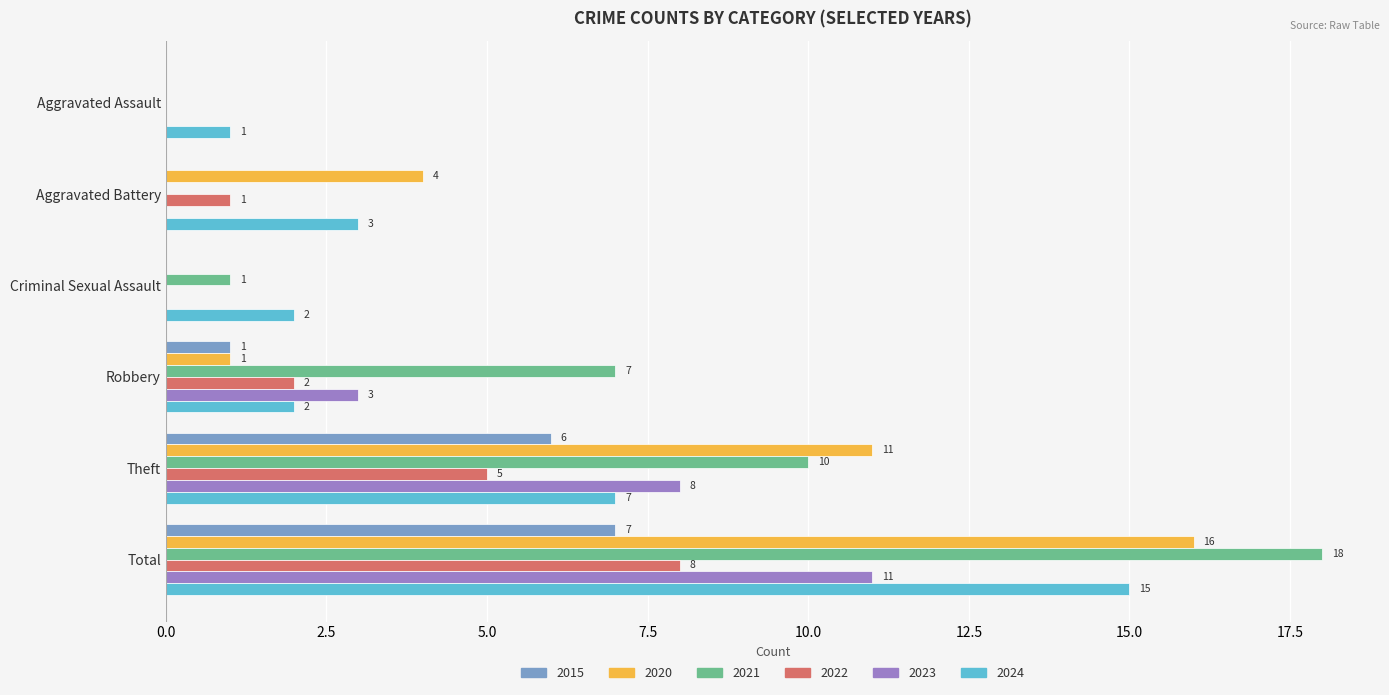

What are all the series names shown in the legend?

2015, 2020, 2021, 2022, 2023, 2024